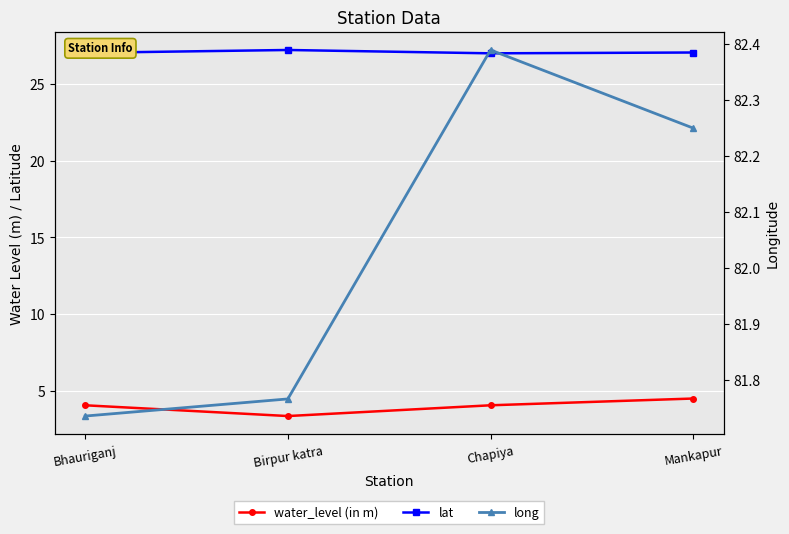

True or false: lat and water_level (in m) intersect in this chart.

False